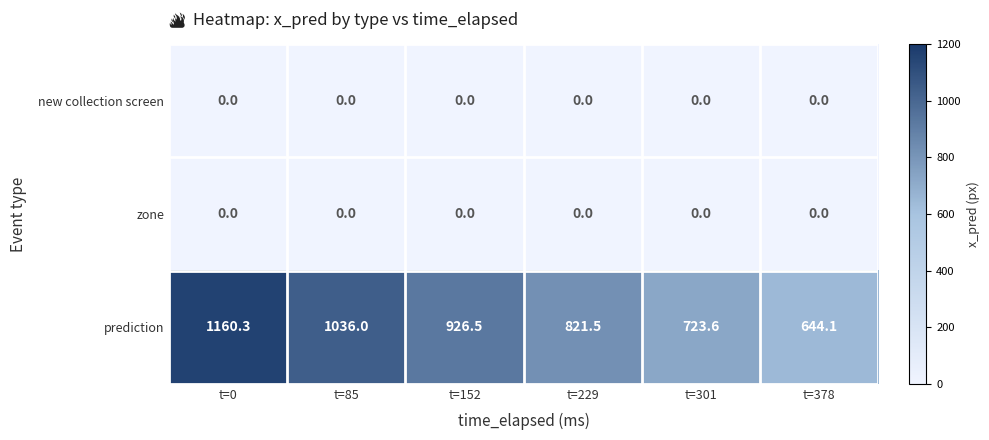

Which series has the largest total across all categories?

prediction